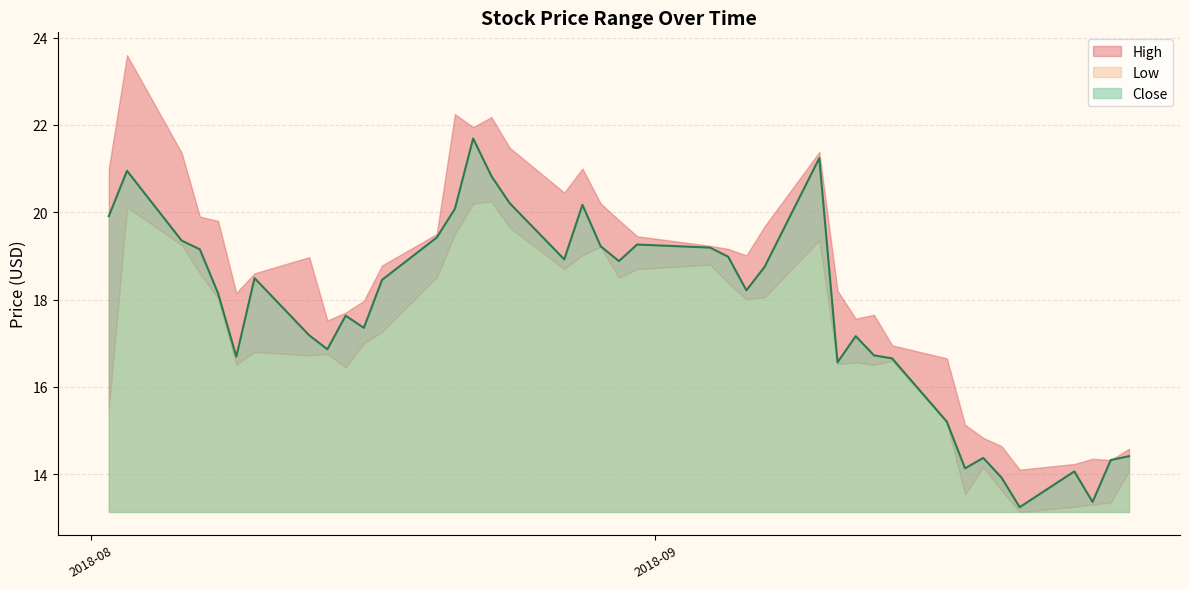

How many lines are shown in the chart?

3